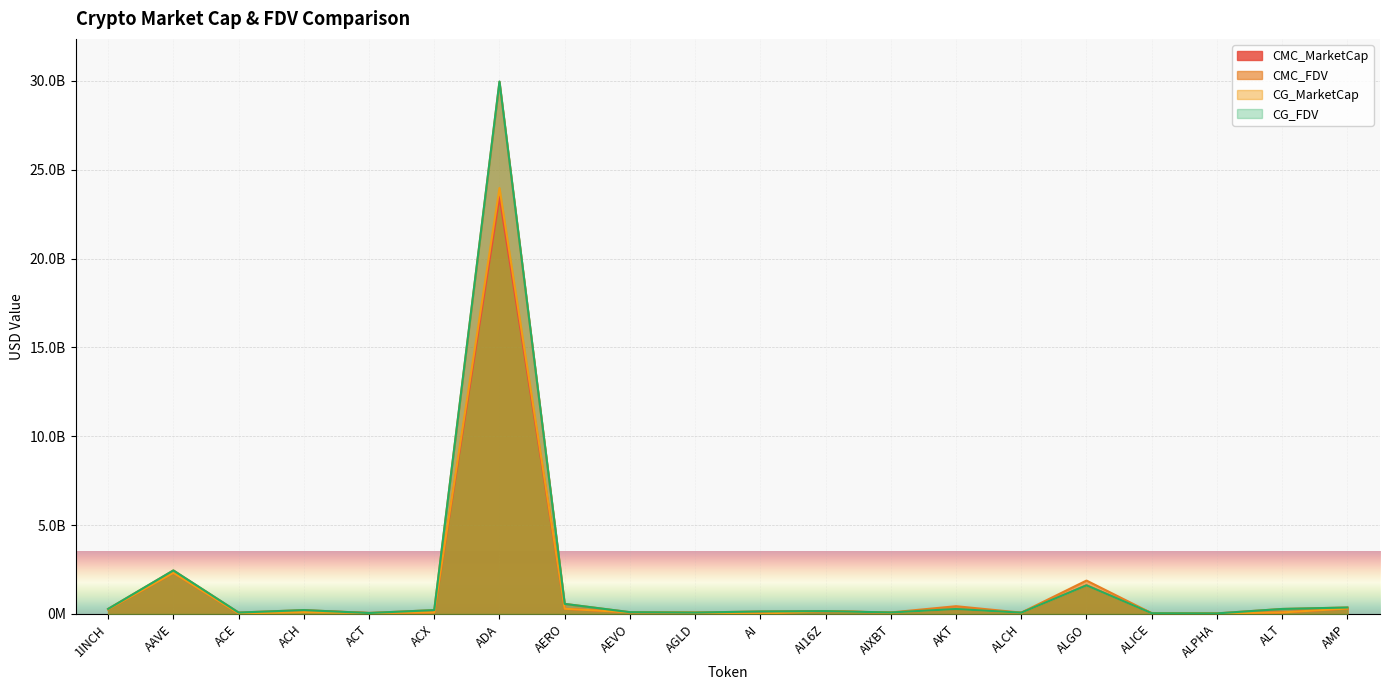

How many values in the CMC_MarketCap series exceed 90485387?

9